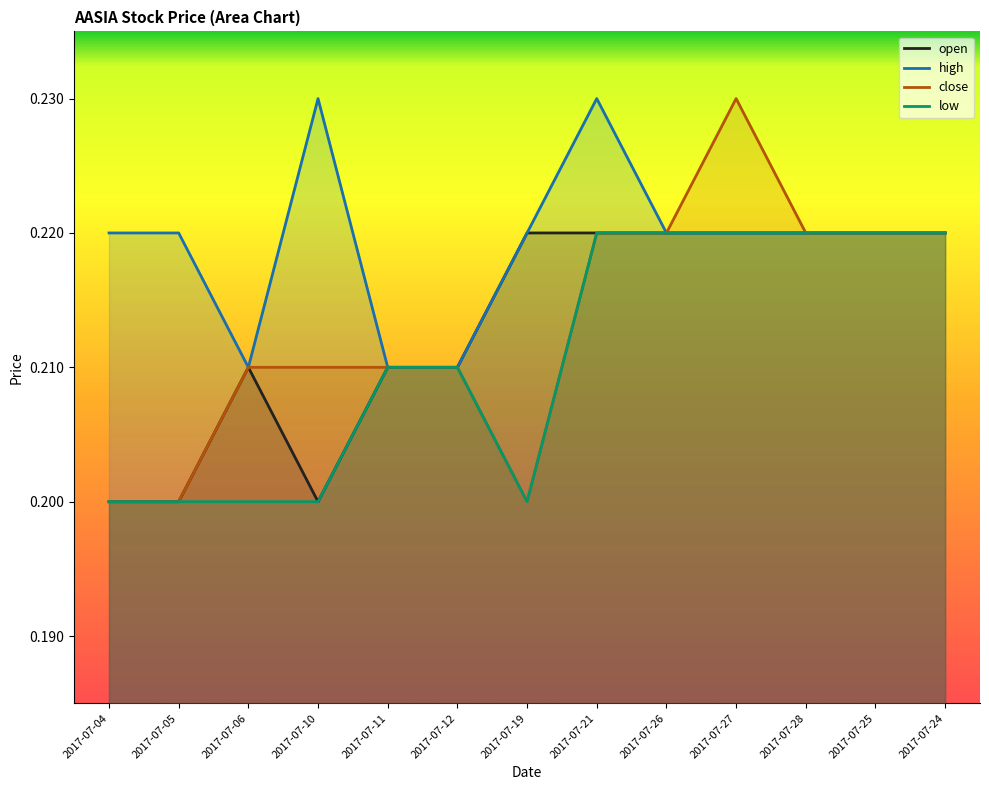

At which label is low closest to 0?

2017-07-04